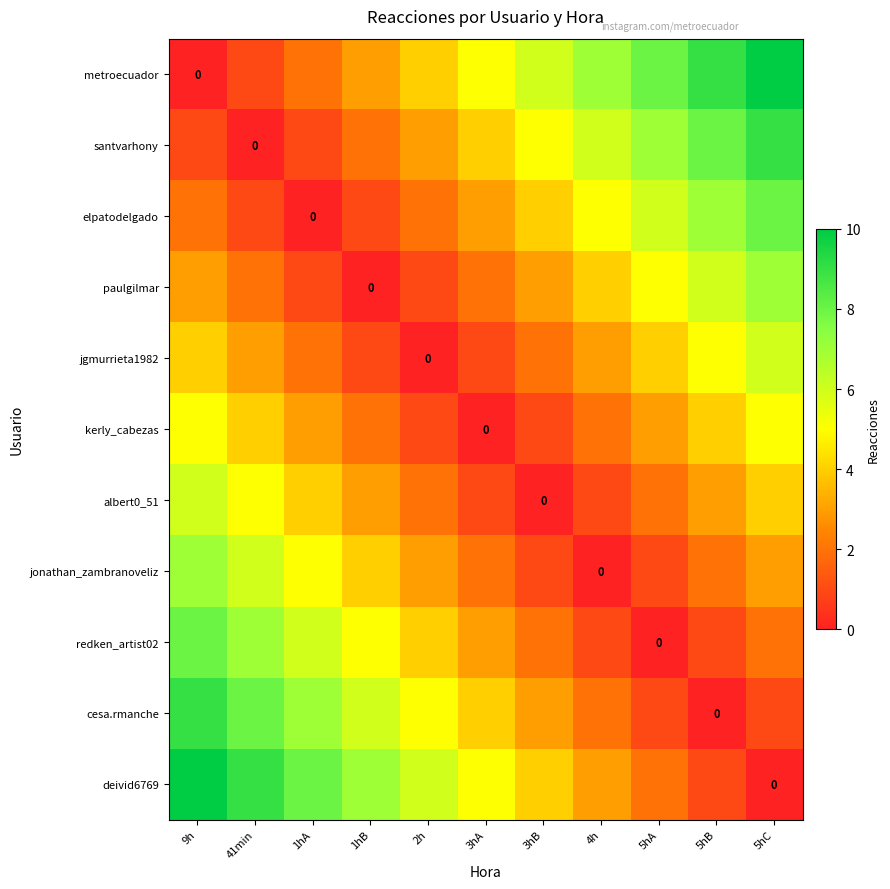

Where does the albert0_51 series first go above 3?

9h